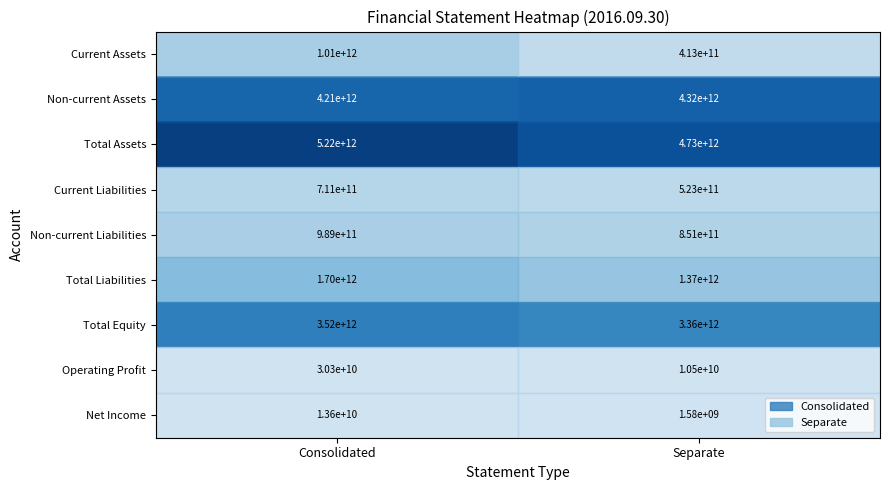

At which category does the chart reach its peak across all series?

Consolidated